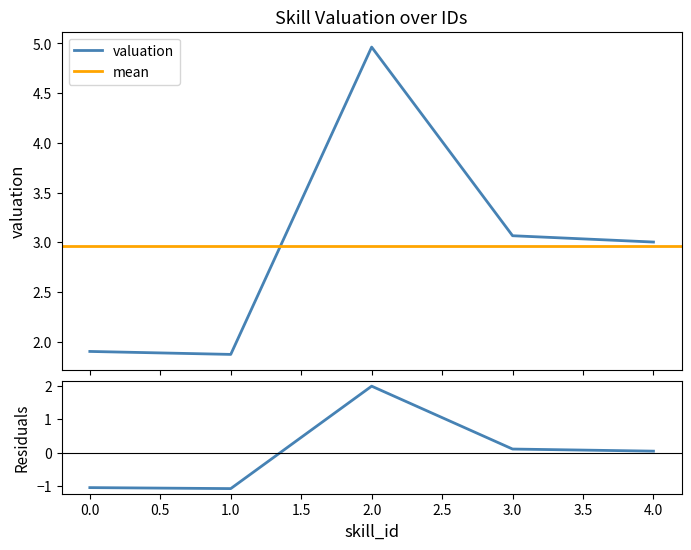

List the labels in order of value, largest first.

2, 3, 4, 0, 1